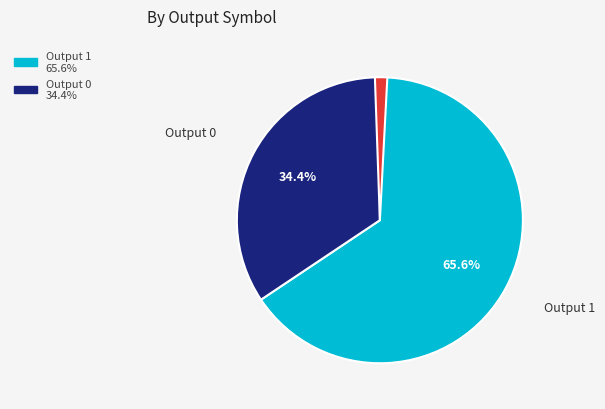

How many slices are in this pie chart?

3